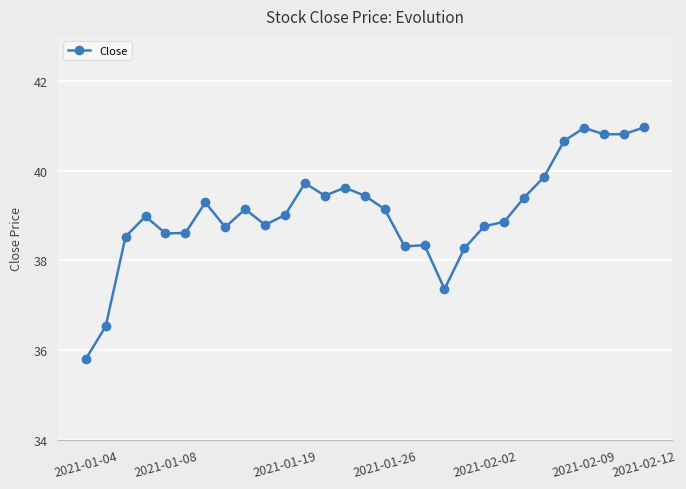

What is the average value?

39.1